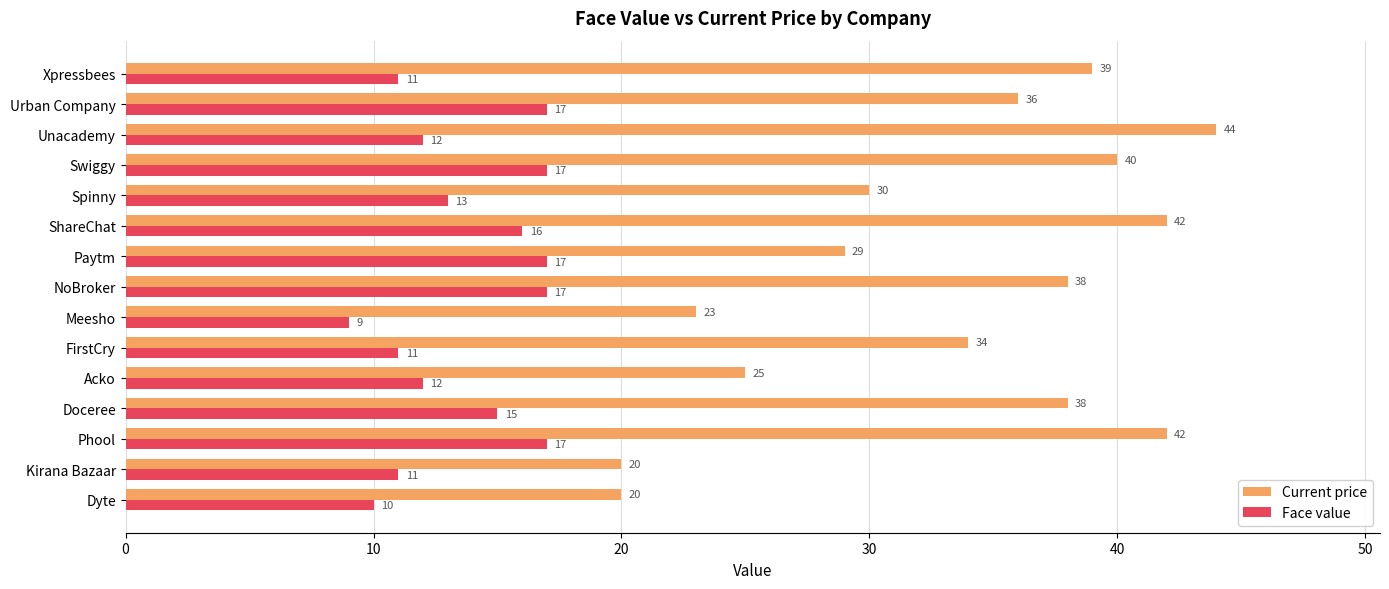

What is the average value of the Current price series?

33